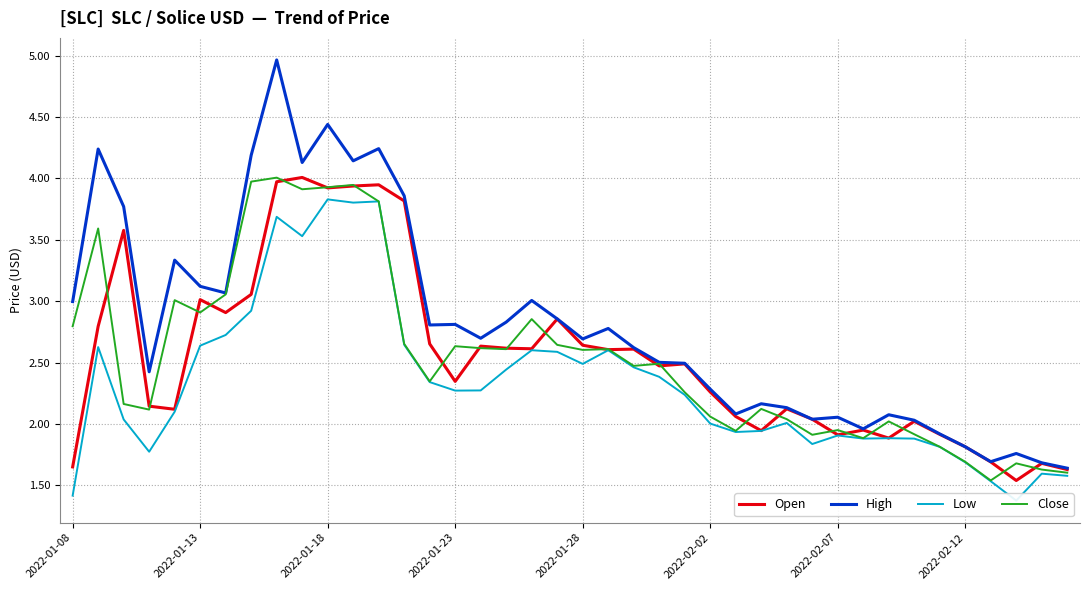

What is the difference between the highest and lowest values at 38?

0.1